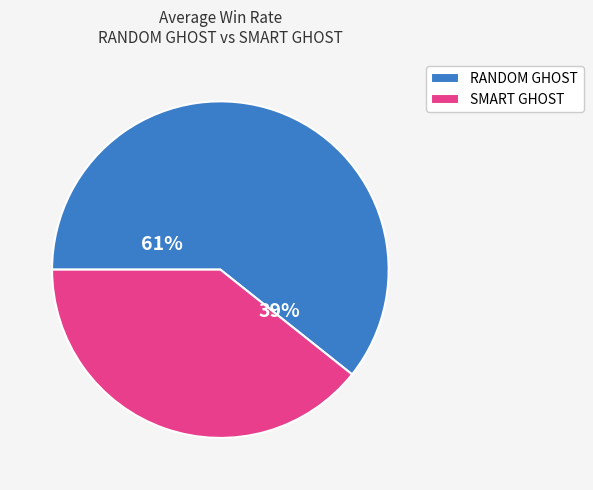

Rank the series by their maximum value, from highest to lowest.

RANDOM GHOST, SMART GHOST